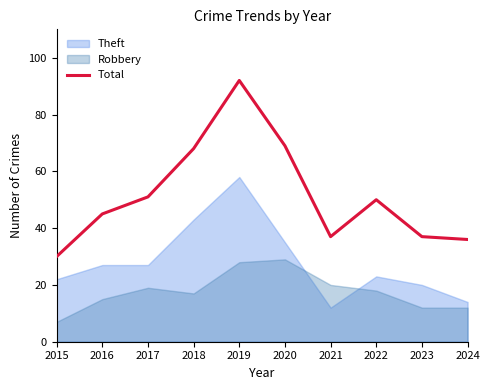

List the labels in order of value, smallest first.

2015, 2024, 2021, 2023, 2016, 2022, 2017, 2018, 2020, 2019